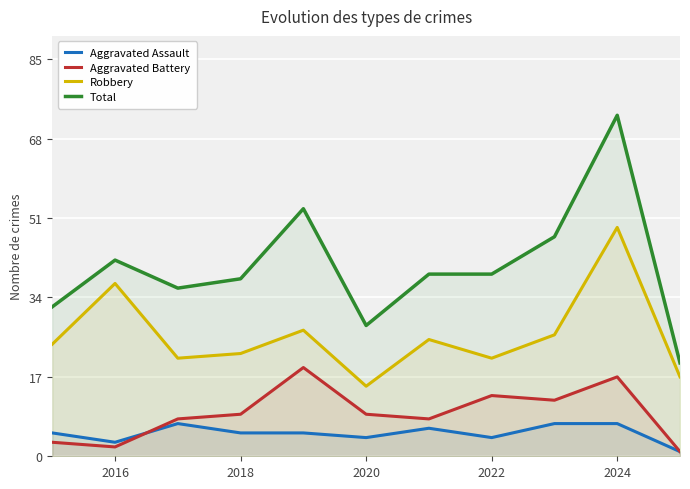

What is the value of the Aggravated Assault point at the 10th from the left?

7